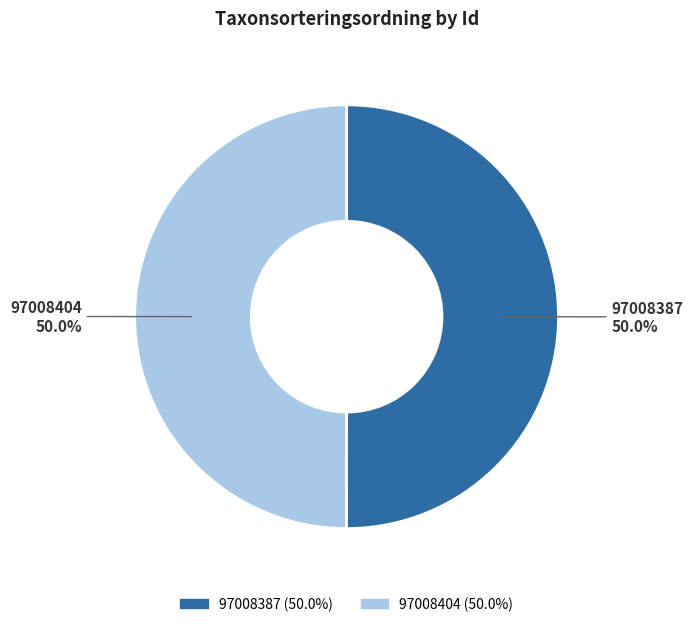

How many slices are in this pie chart?

2